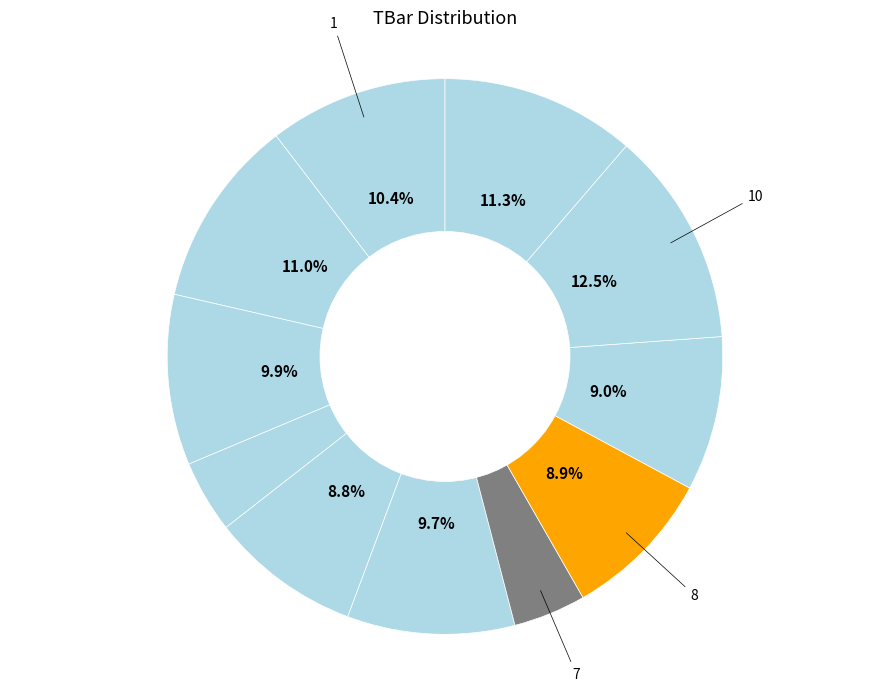

Which category has the biggest portion of the pie?

10